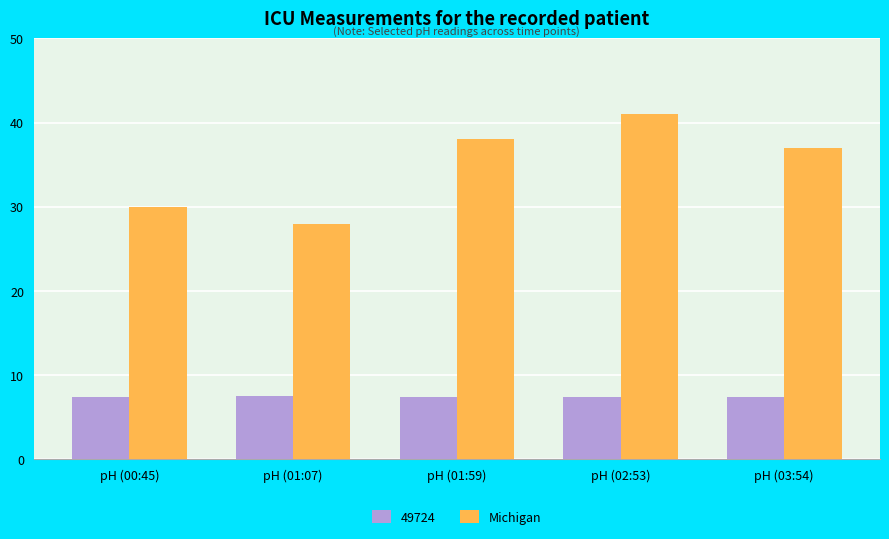

Rank the series by their maximum value, from highest to lowest.

Michigan, 49724